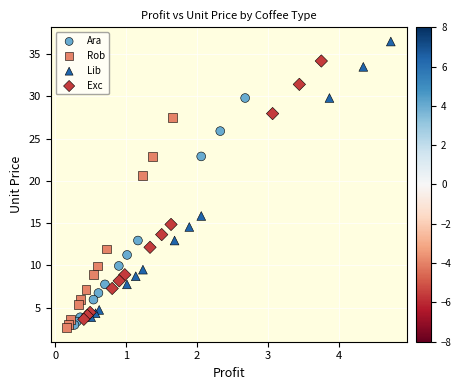

Which series has the widest spread of Y values?

Lib